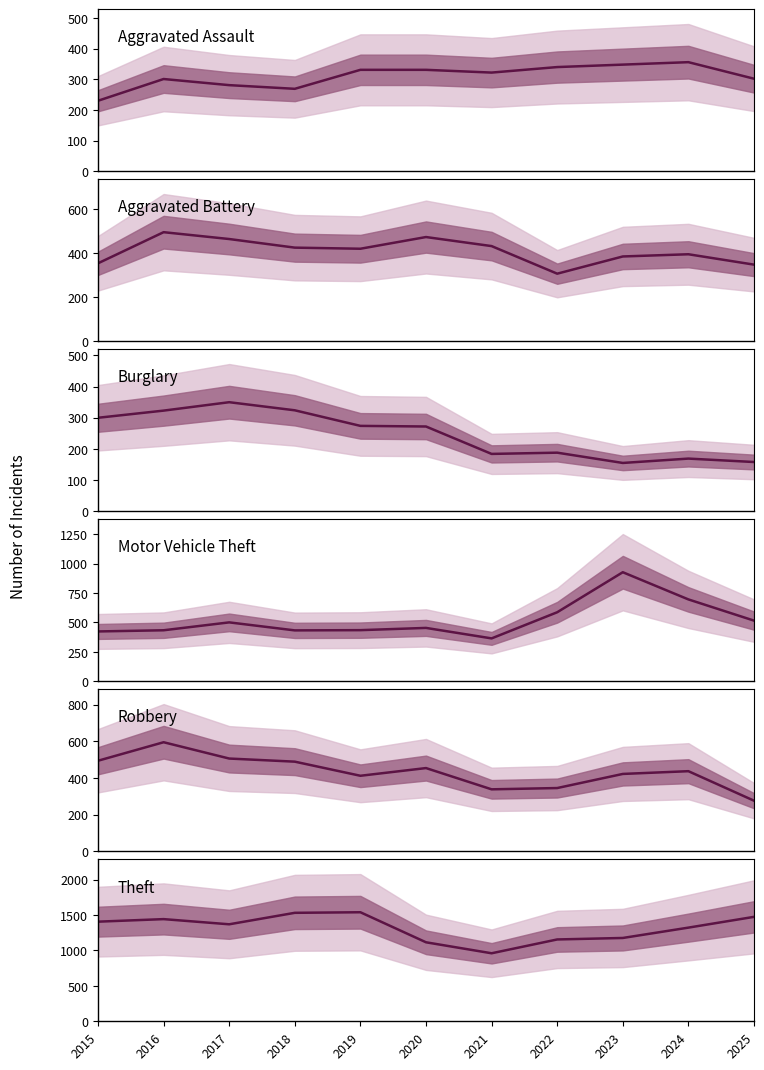

Which series has the largest range (max minus min)?

Theft